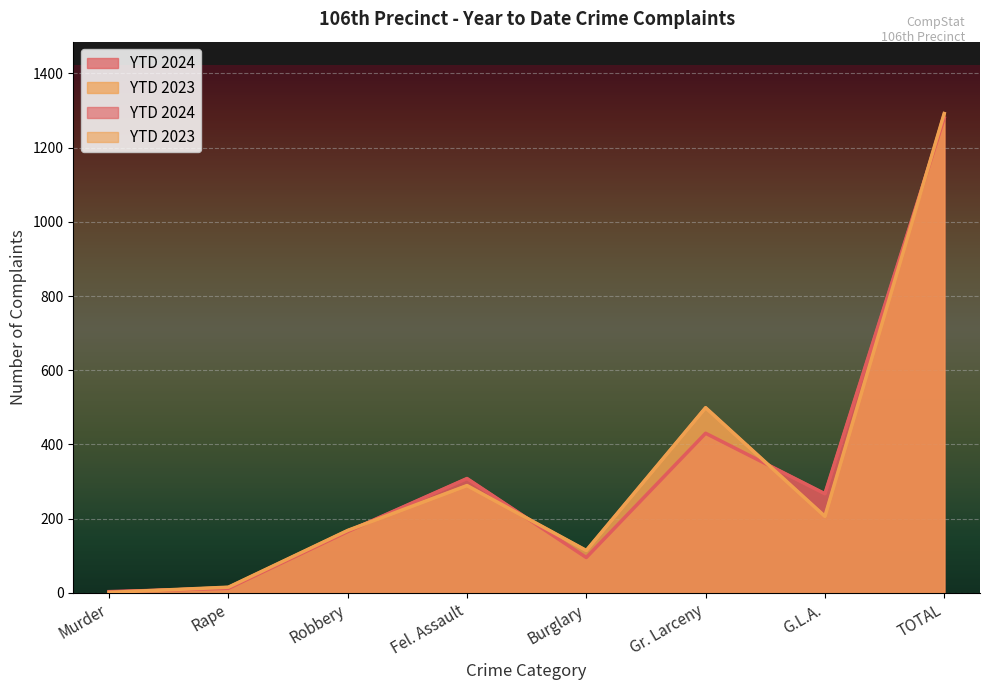

The value of YTD 2024 at Fel. Assault is 466. True or false?

False